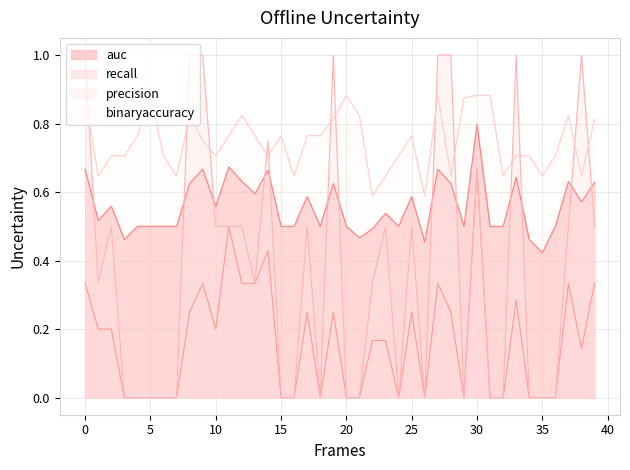

What is the lowest value of the auc series?

0.4